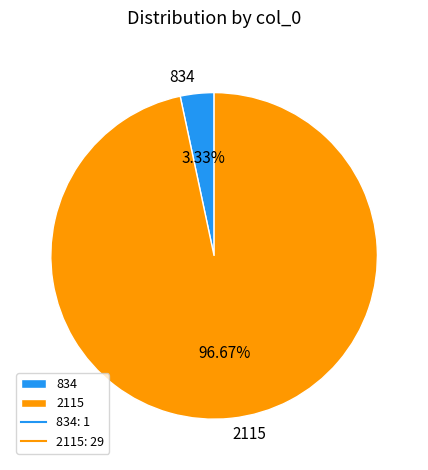

How many segments does this pie chart have?

2